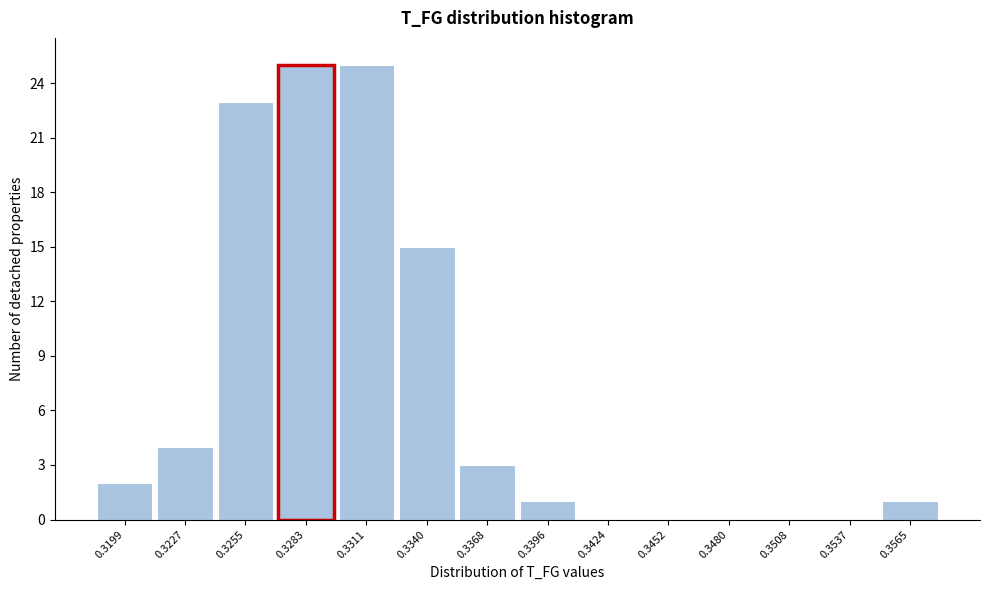

Reading left to right, transcribe all the data shown in this chart.

0.3199=2	0.3227=4	0.3255=23	0.3283=25	0.3311=25	0.3340=15	0.3368=3	0.3396=1	0.3424=0	0.3452=0	0.3480=0	0.3508=0	0.3537=0	0.3565=1